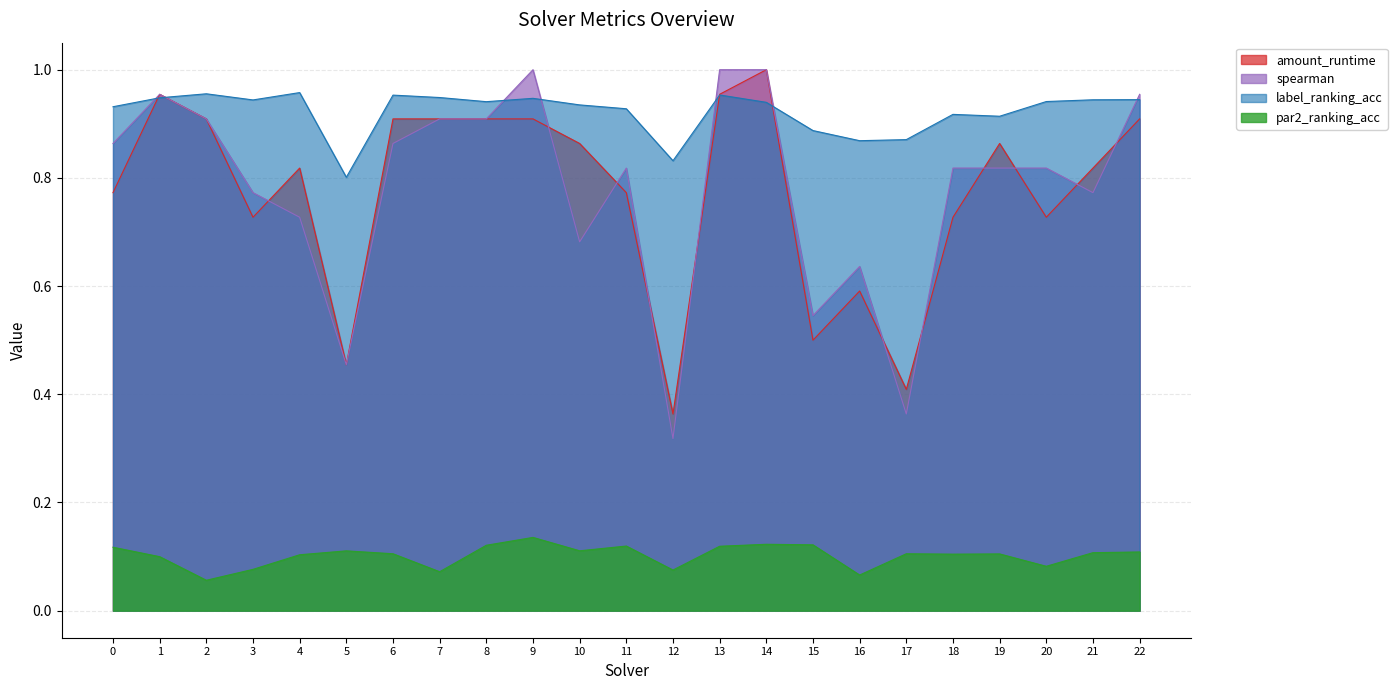

What is the highest value of the spearman series?

1.0